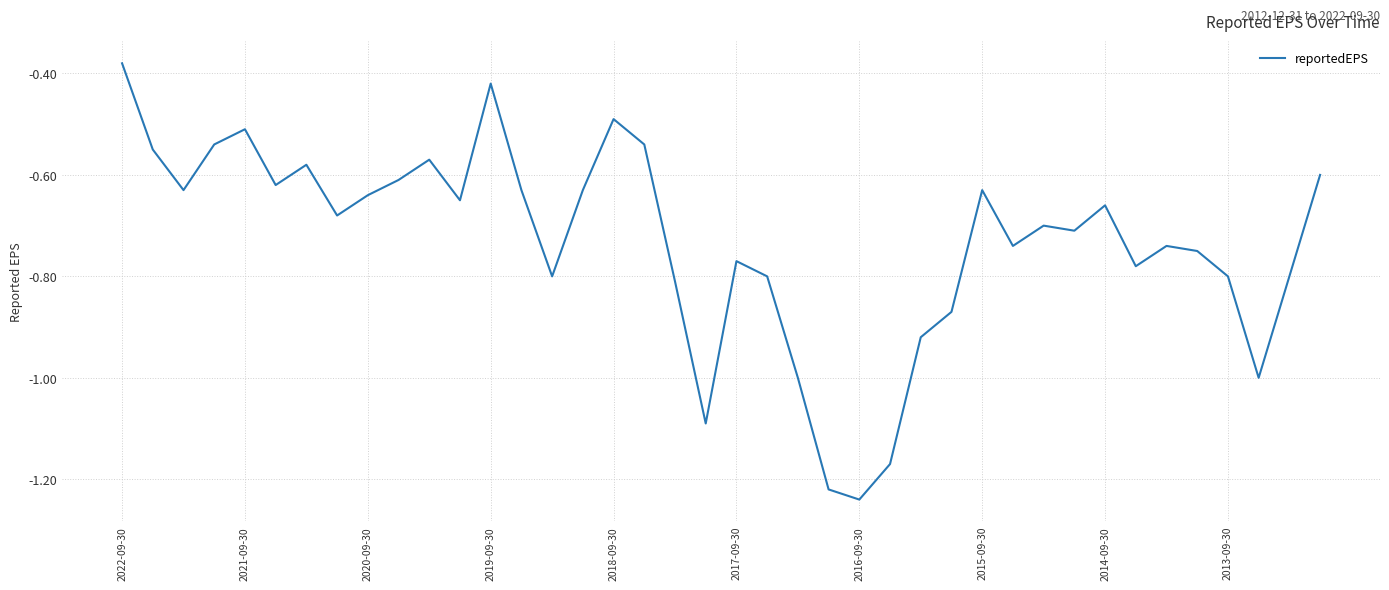

What is the difference between the maximum and minimum values?

0.9